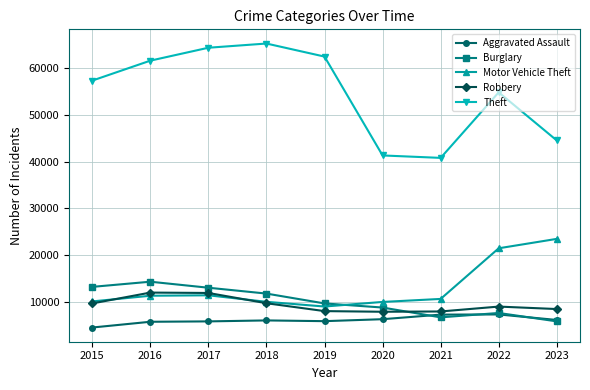

What is the difference between the Robbery values at 2022 and 2023?

528